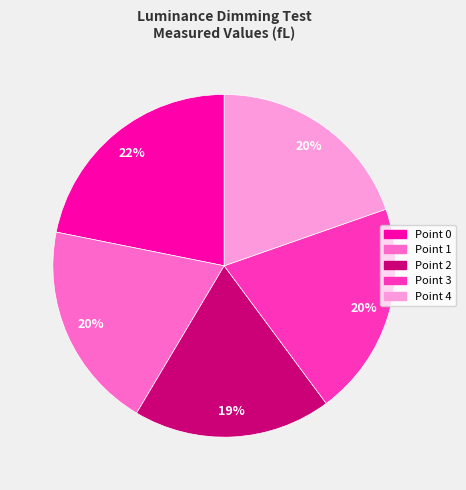

To the nearest percent, what portion does Point 2 represent?

19%